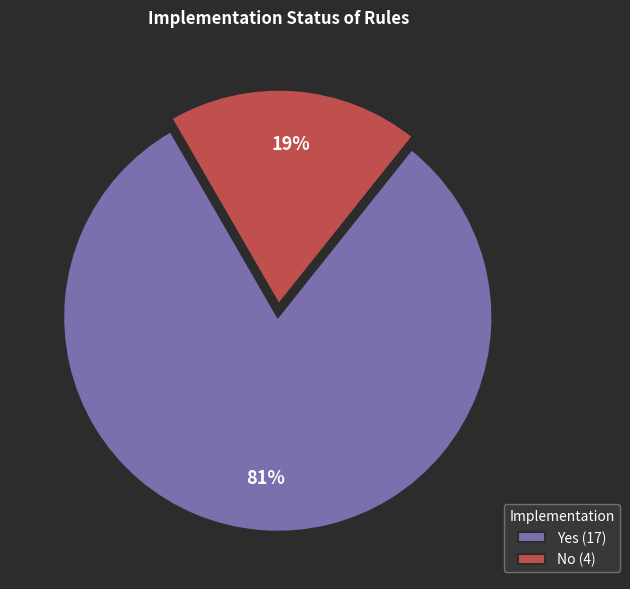

Which category has the smallest portion of the pie?

No